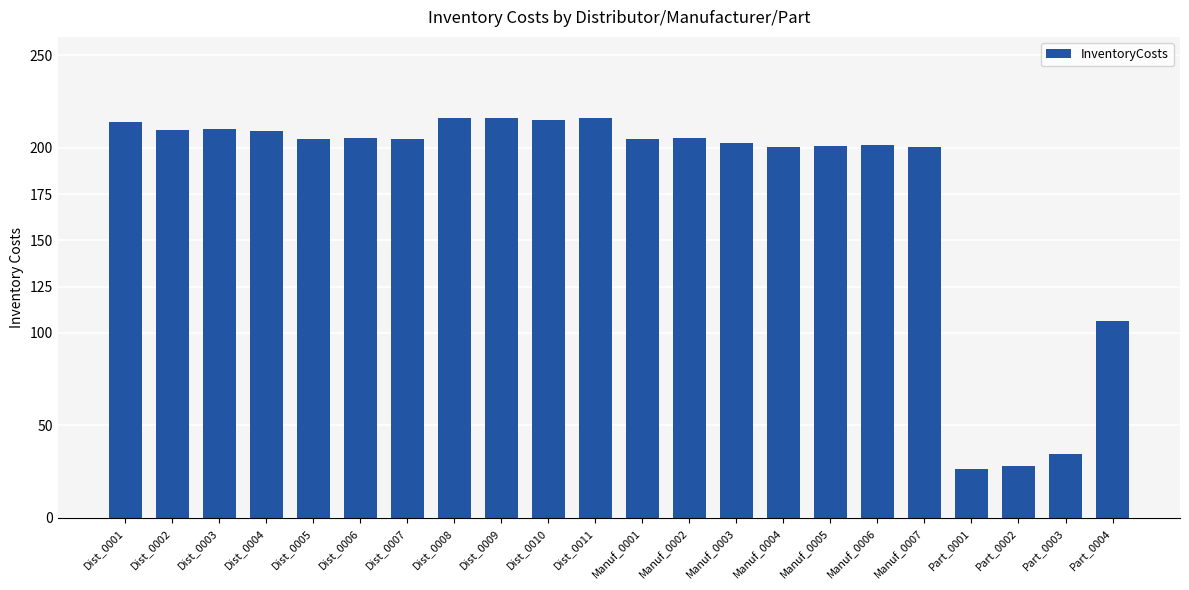

How many distinct data groups are displayed?

1